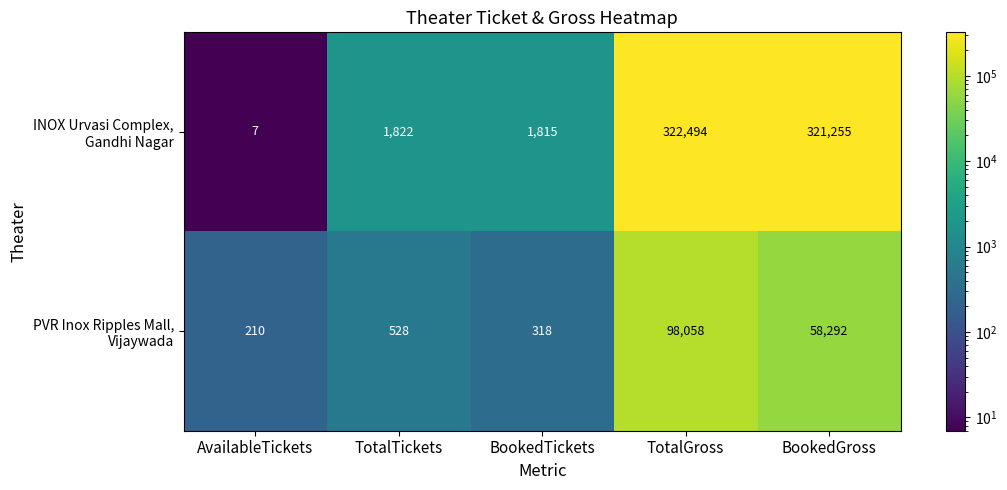

What is the difference between the highest and lowest values at TotalGross?

224436